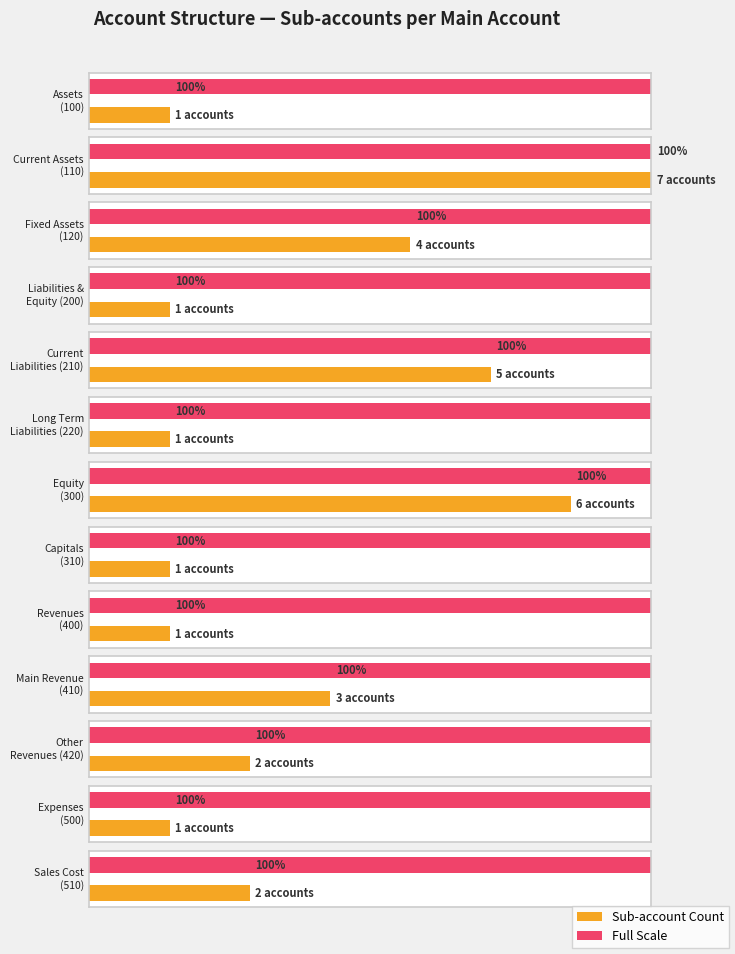

The Credit (دائن) series shows 1 at 300. True or false?

False